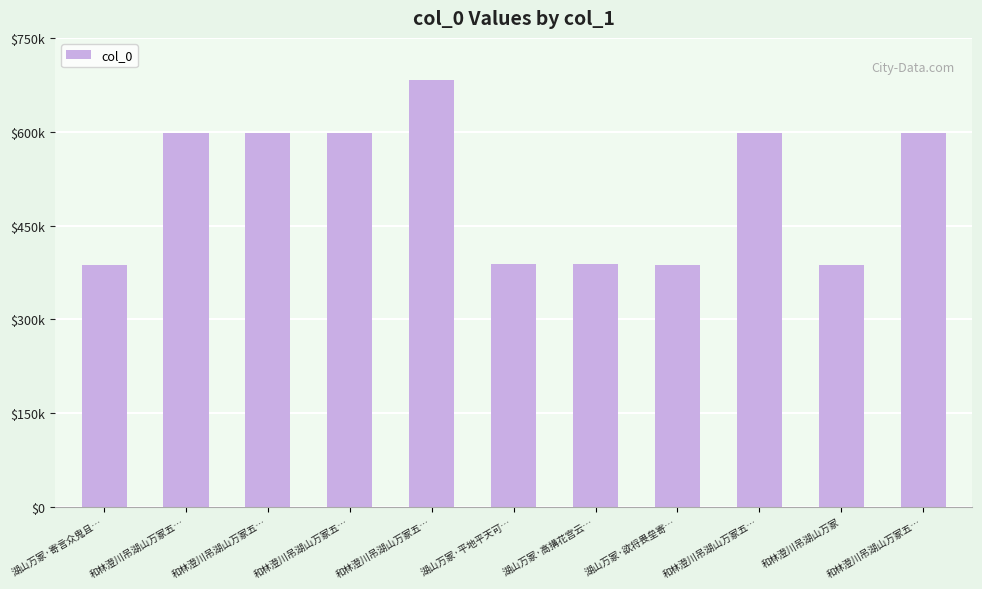

Does the chart contain any negative values?

No